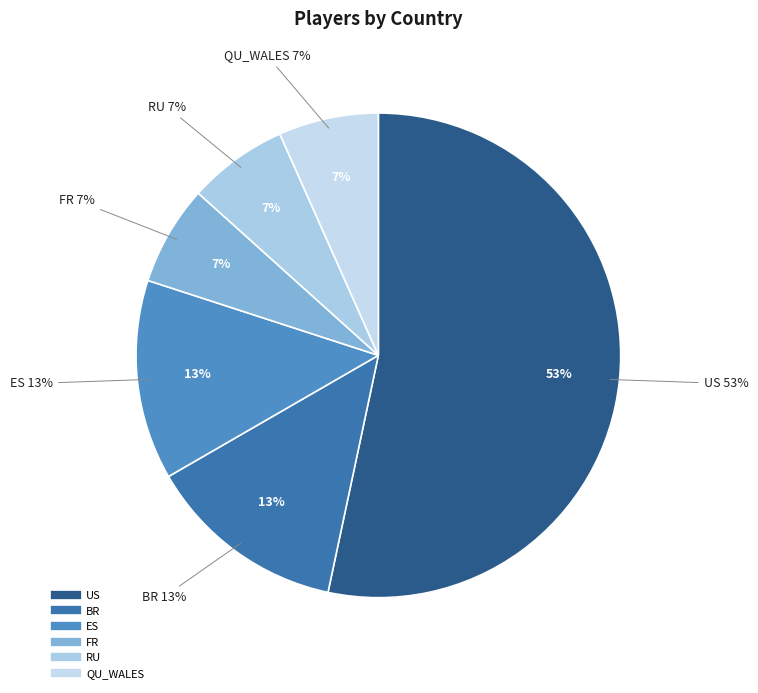

What is the total percentage of QU_WALES and ES?

20.0%